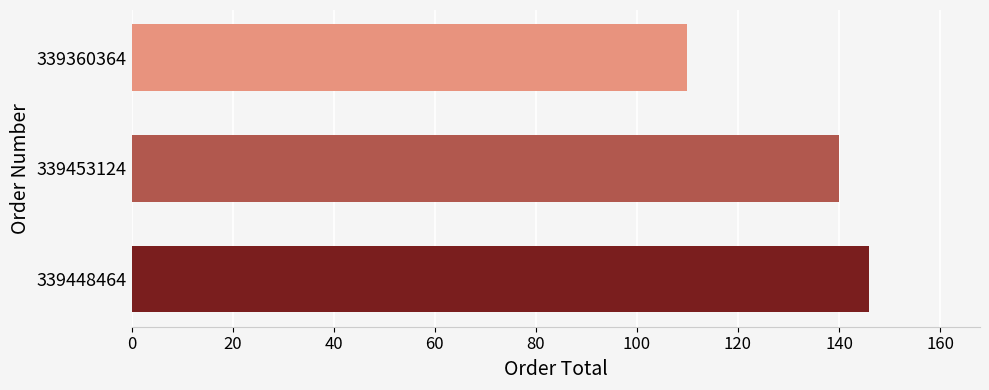

True or false: the data shows 146.0 at 339448464.

True